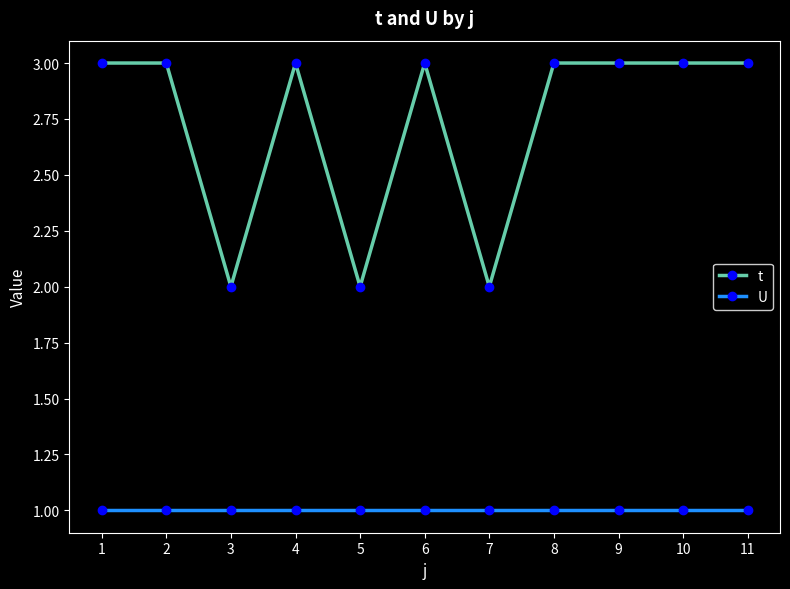

Where is the first local minimum for t?

3